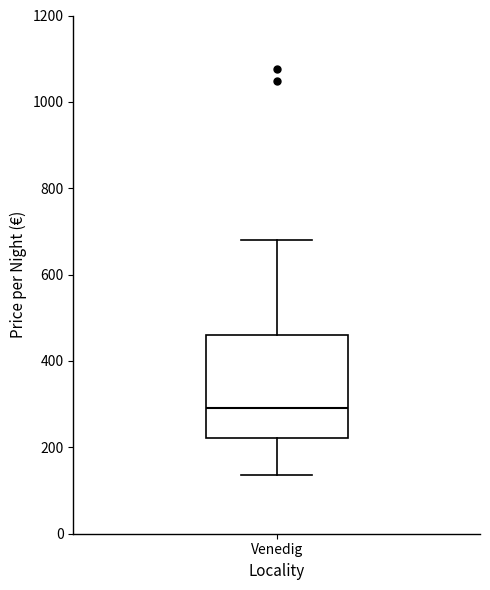

Read this box plot against the y-axis: the position of the median line, the range covered by the box, and the ends of both whiskers. The values are not printed on the chart, so give them approximately, as read against the axis.

median 300, box 220 to 460, whiskers 140 to 680